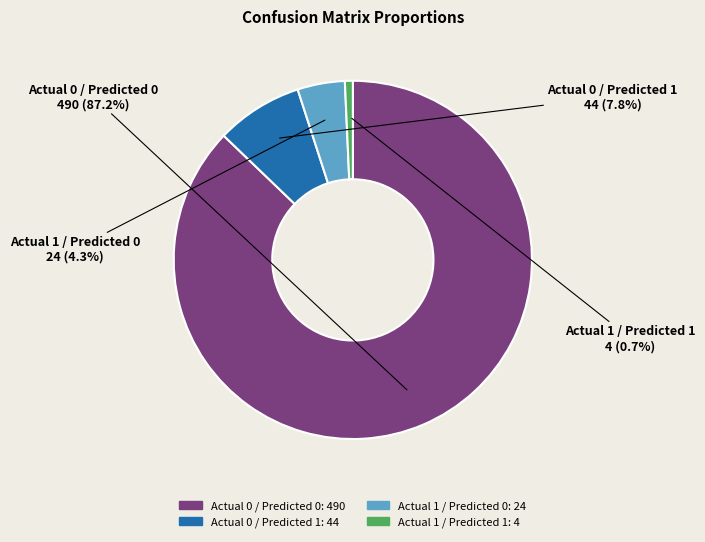

To the nearest percent, what portion does Actual 1 / Predicted 1 represent?

1%